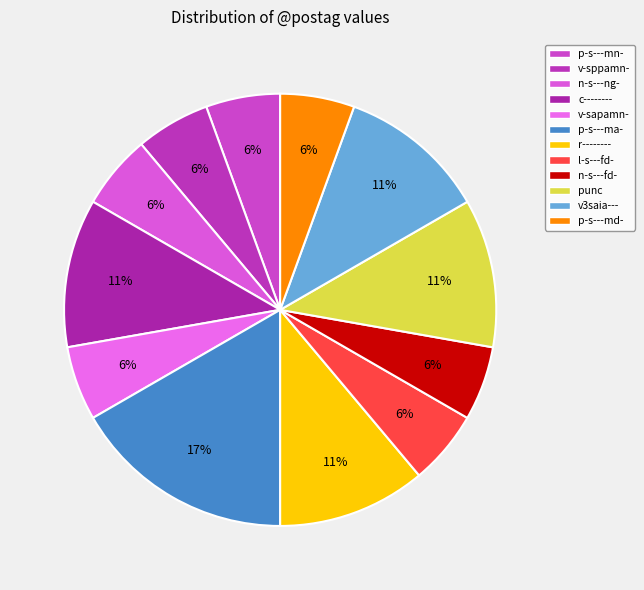

To the nearest percent, what is the combined percentage of p-s---mn- and v-sppamn-?

11%